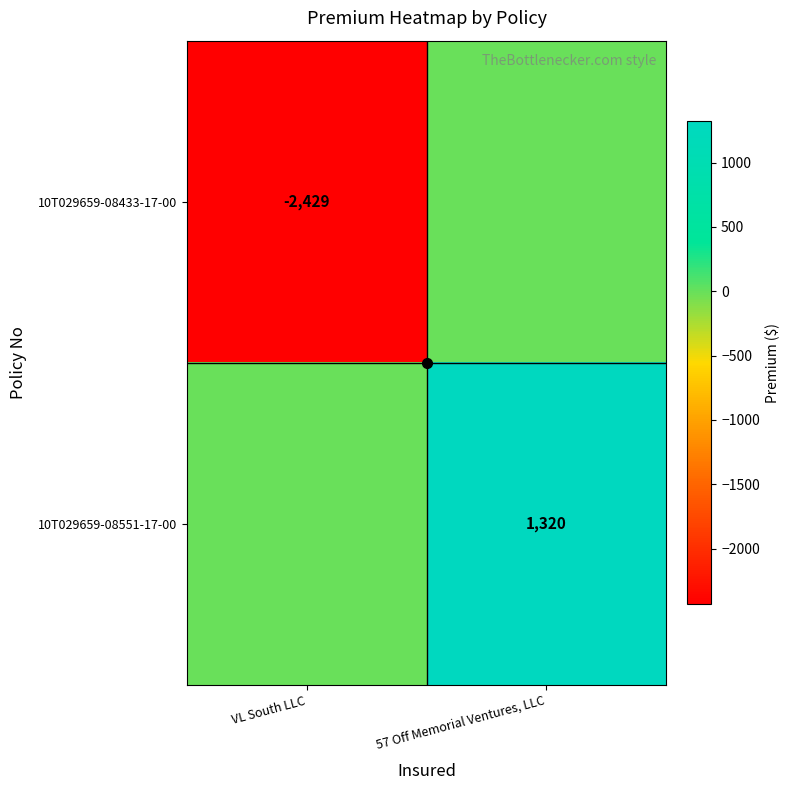

What is the spread (max minus min) of values at VL South LLC?

2429